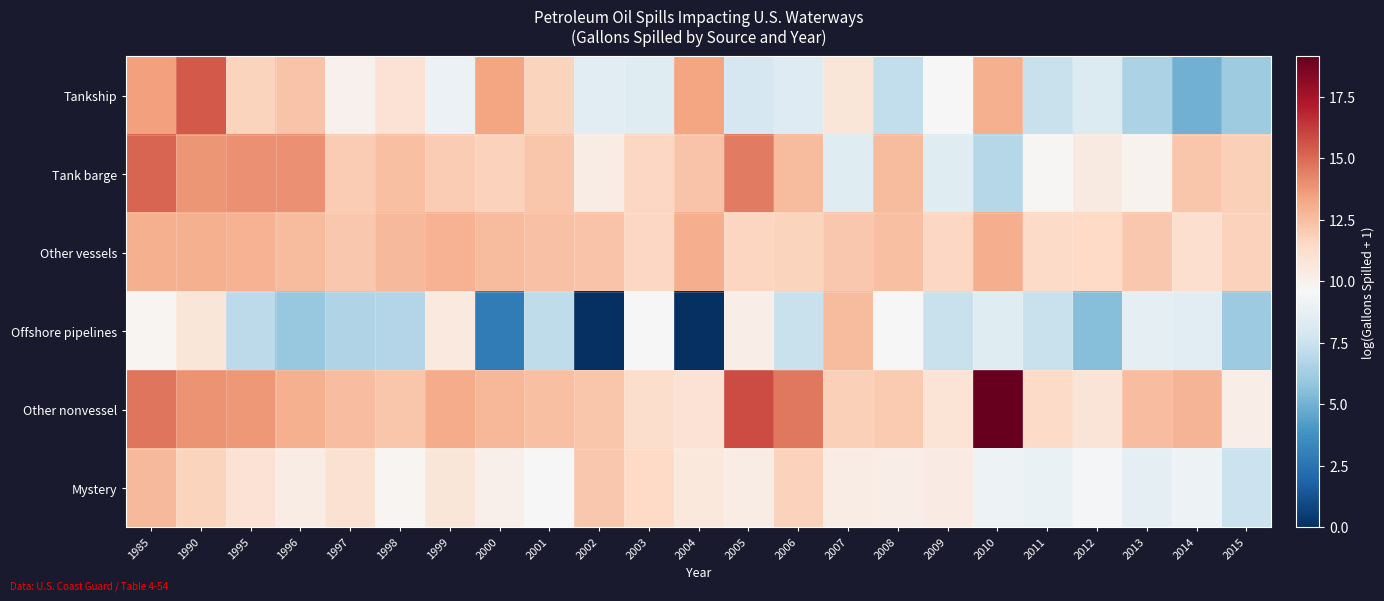

What is the total value across all series at 2006?

66.5